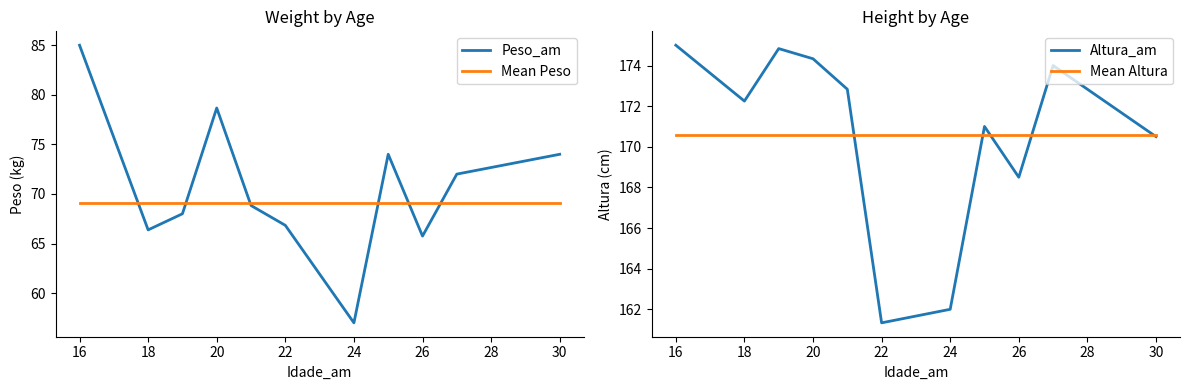

The value of Mean Altura at 30 is 170.6. True or false?

True